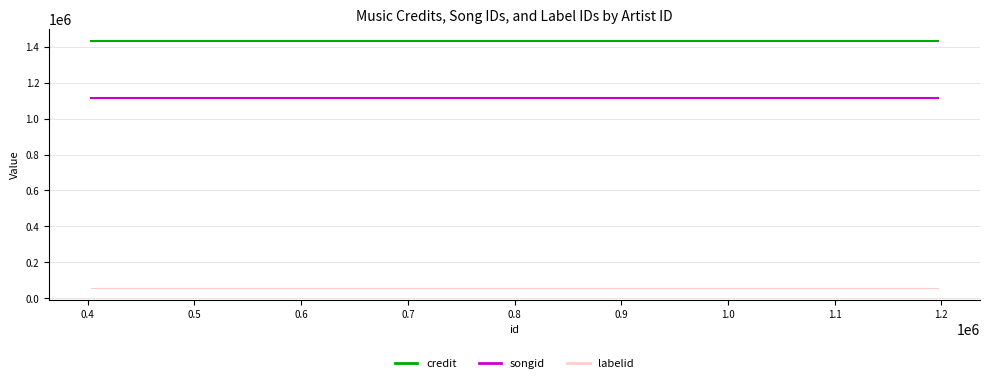

What is the greatest value displayed?

1429868